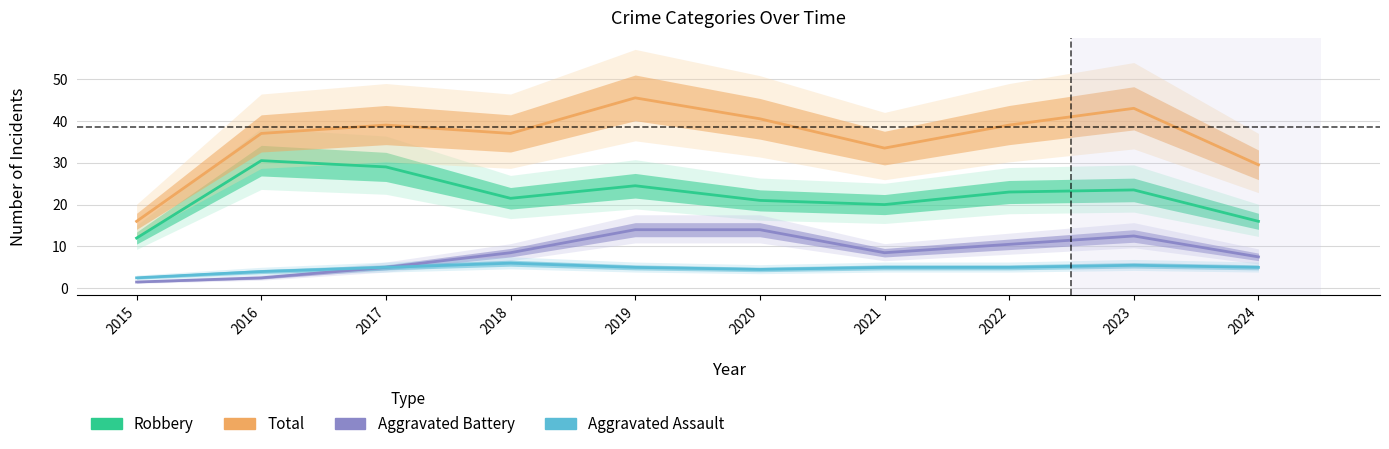

Reading left to right, extract all data points from this chart.

Robbery: 12.0	30.5	29.0	21.5	24.5	21.0	20.0	23.0	23.5	16.0
Total: 16.0	37.0	39.0	37.0	45.5	40.5	33.5	39.0	43.0	29.5
Aggravated Battery: 1.5	2.5	5.0	8.5	14.0	14.0	8.5	10.5	12.5	7.5
Aggravated Assault: 2.5	4.0	5.0	6.0	5.0	4.5	5.0	5.0	5.5	5.0